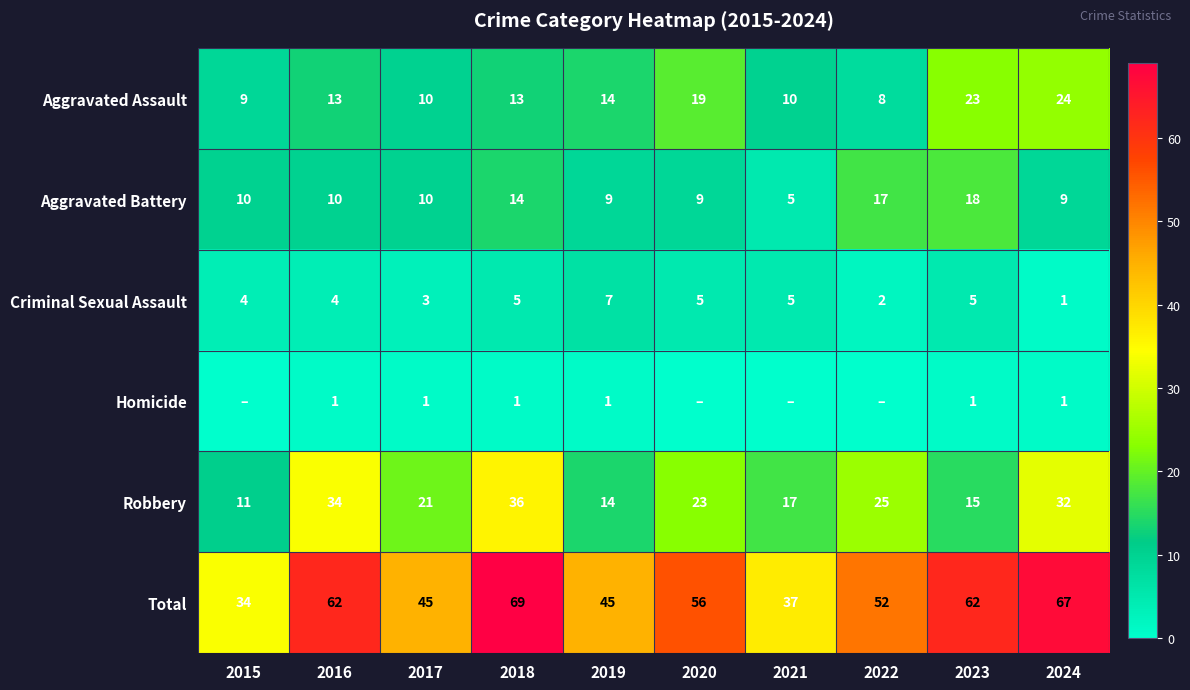

Rank the series at 2023 from lowest to highest value.

Homicide, Criminal Sexual Assault, Robbery, Aggravated Battery, Aggravated Assault, Total